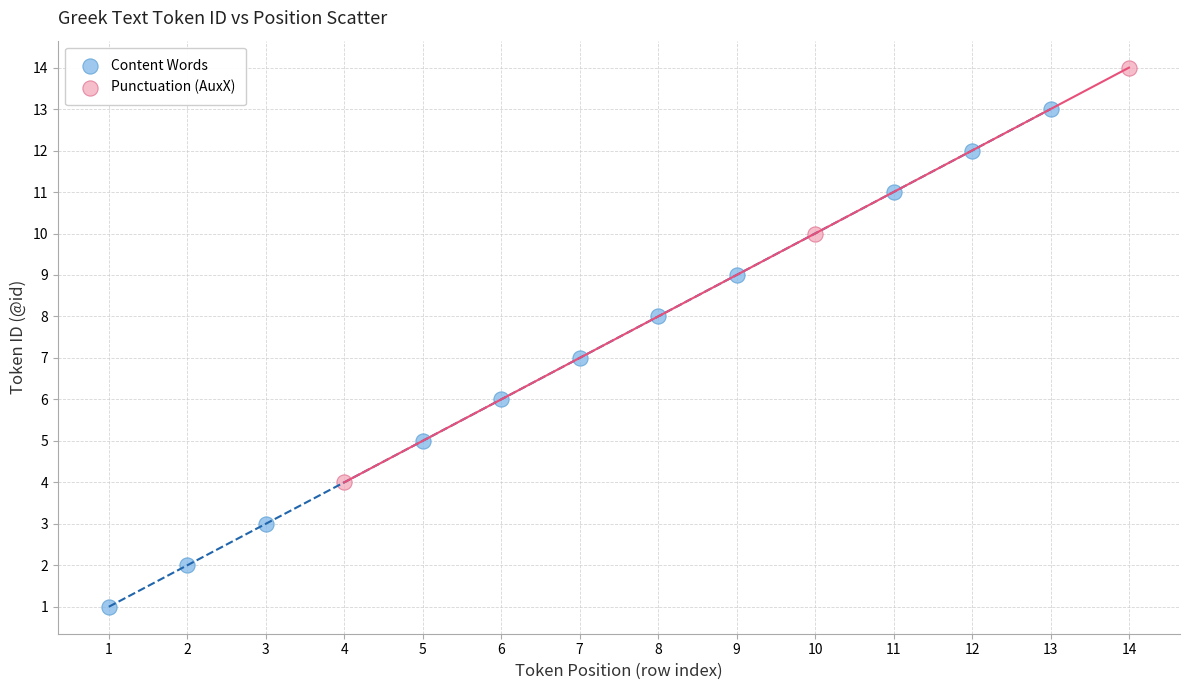

Which series contains the highest Y value?

Punctuation (AuxX)